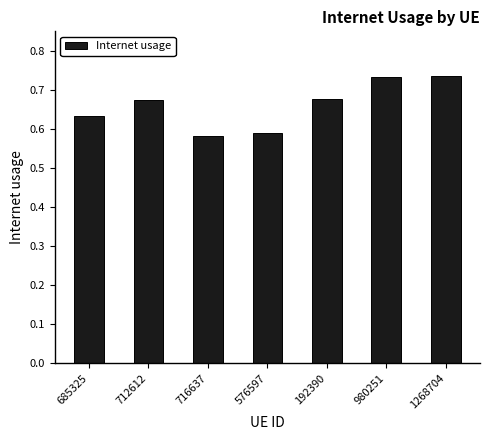

True or false: the data shows 0.1 at 712612.

False